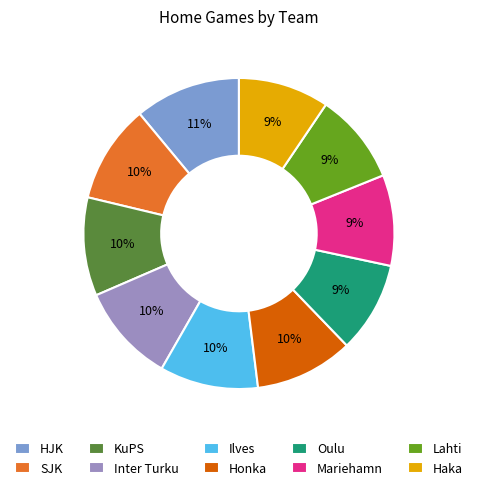

How many segments does this pie chart have?

10